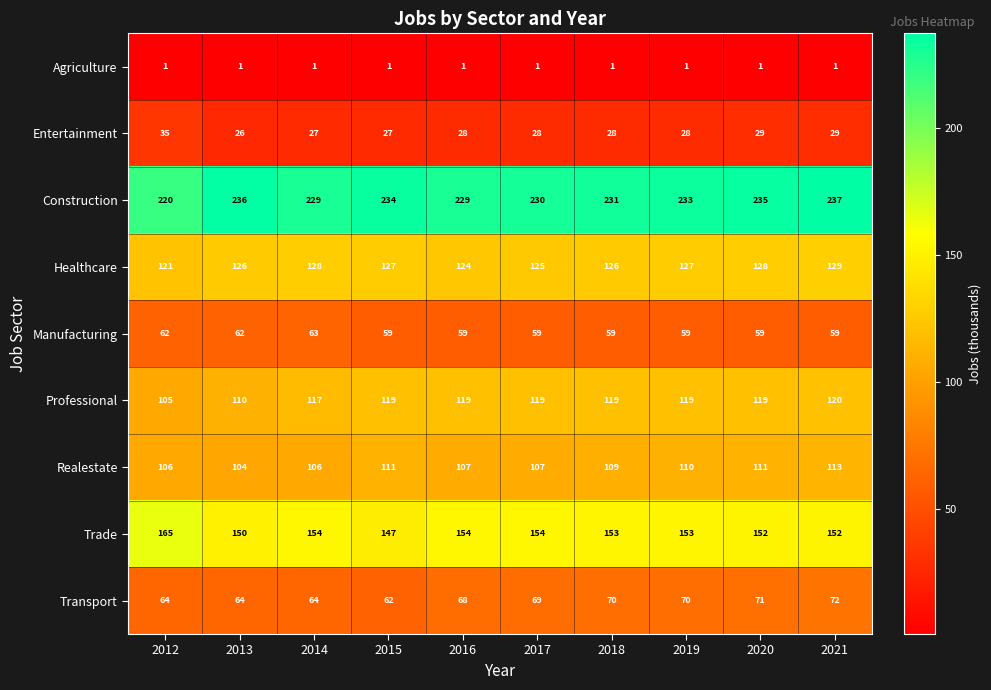

At which label does Professional reach its minimum?

2012